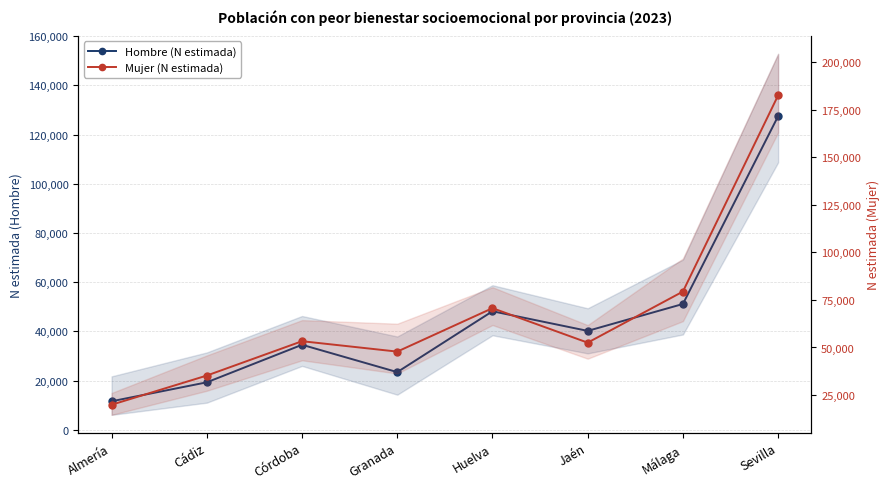

What is the label of the 8th point from the left?

Sevilla